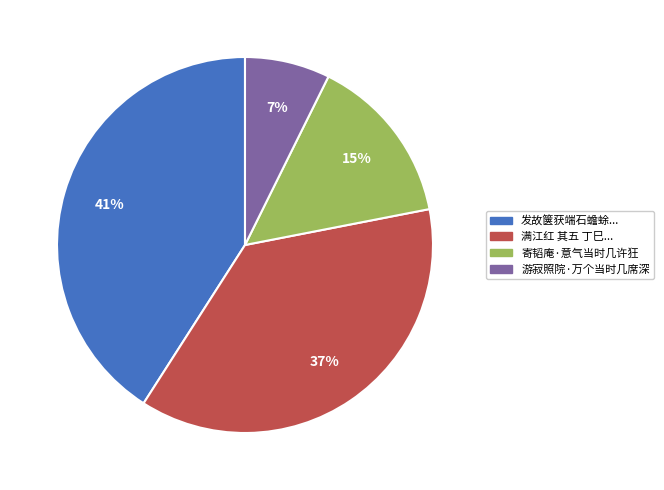

True or false: 游寂照院·万个当时几席深 accounts for 14% of the total.

False